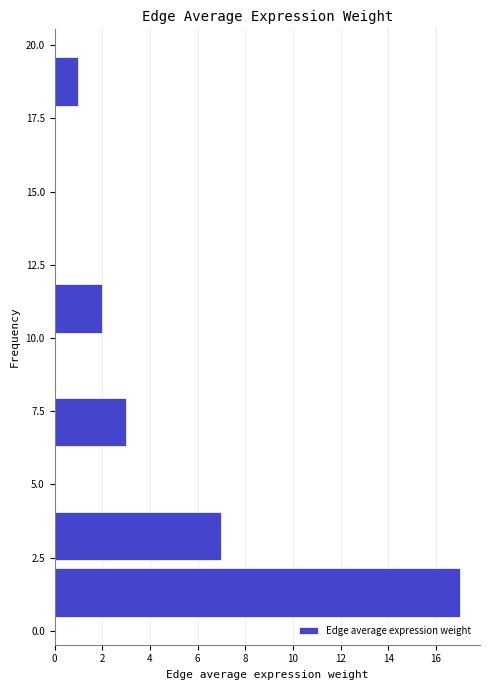

Read against the y-axis, roughly where is the centre of the longest bar?

1.5